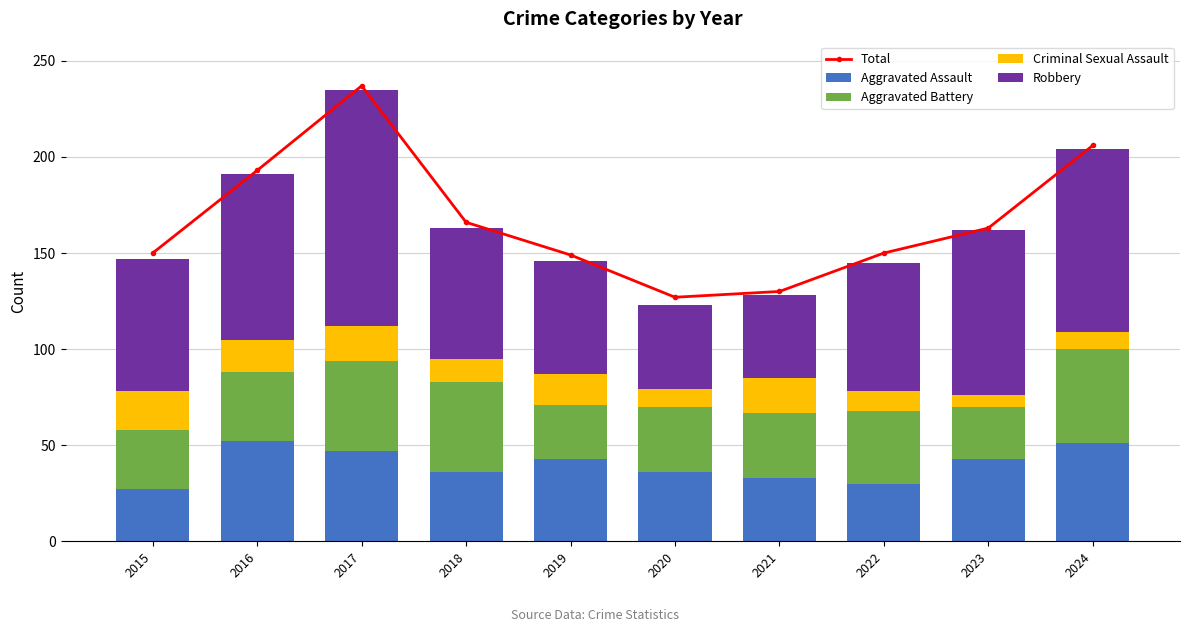

What is the value of the Robbery bar at the 3rd from the left?

123